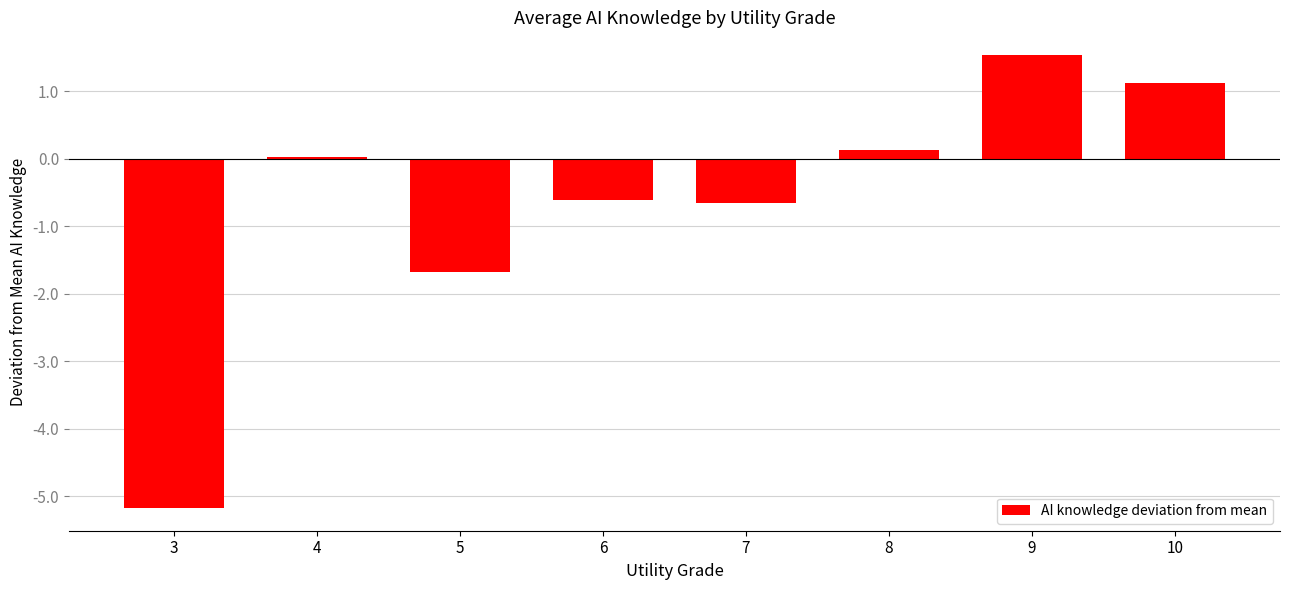

What is the change in value from 6 to 9?

+2.2